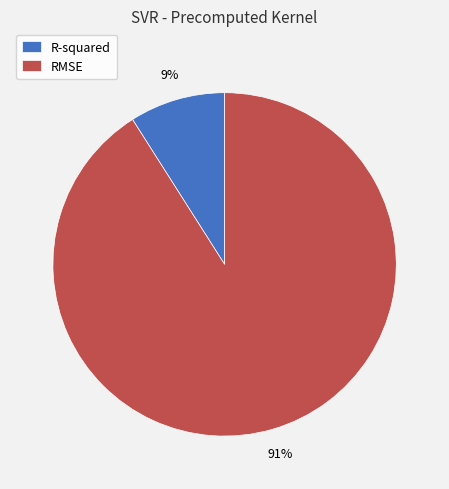

Approximately how many times larger is the value at R-squared compared to RMSE?

0.1